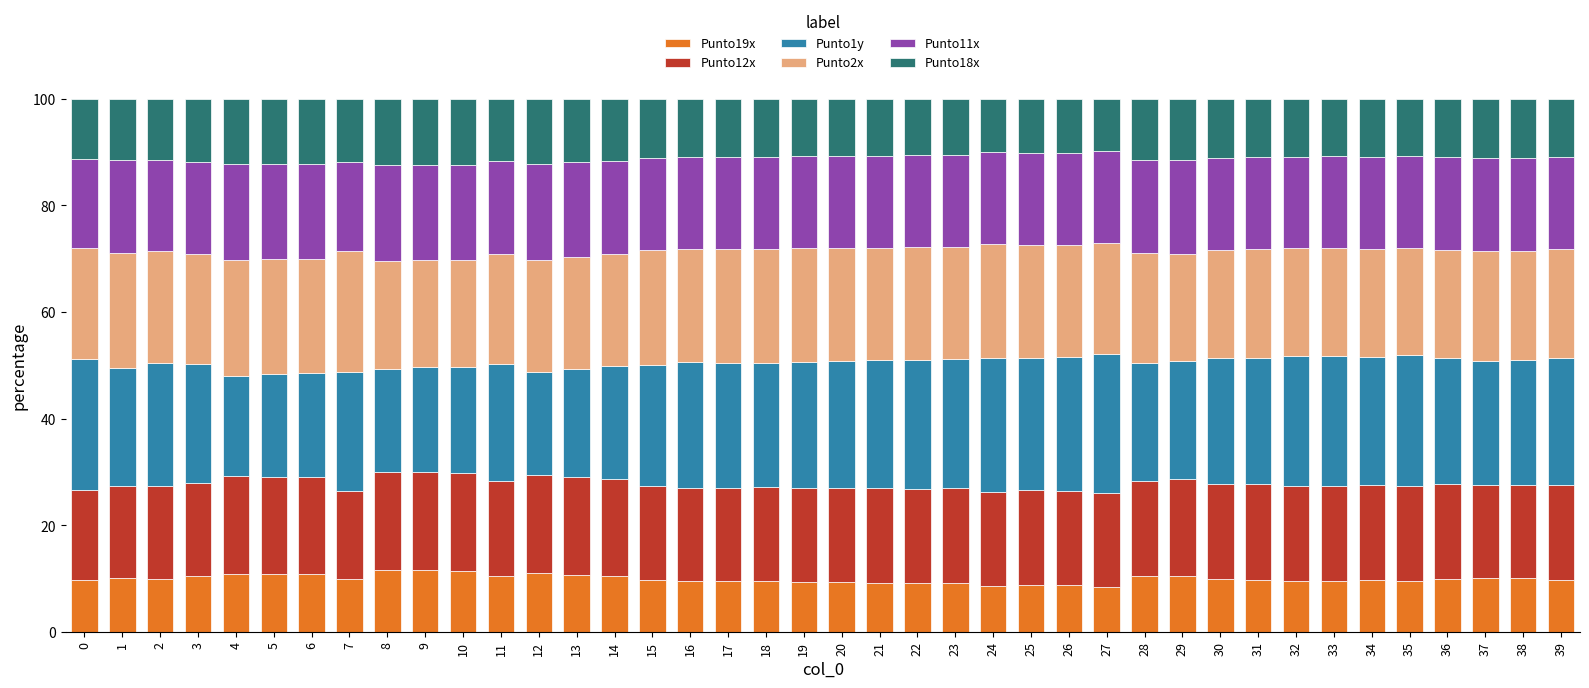

What is the total value across all series at 3?

100.0